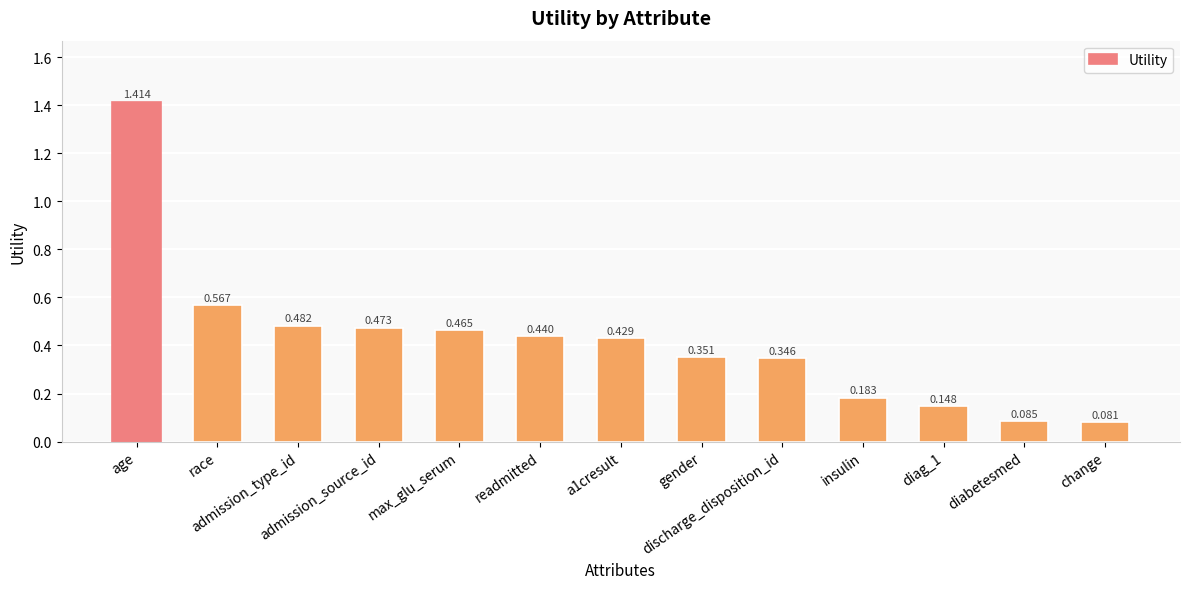

What is the difference between the second highest and minimum values?

0.5